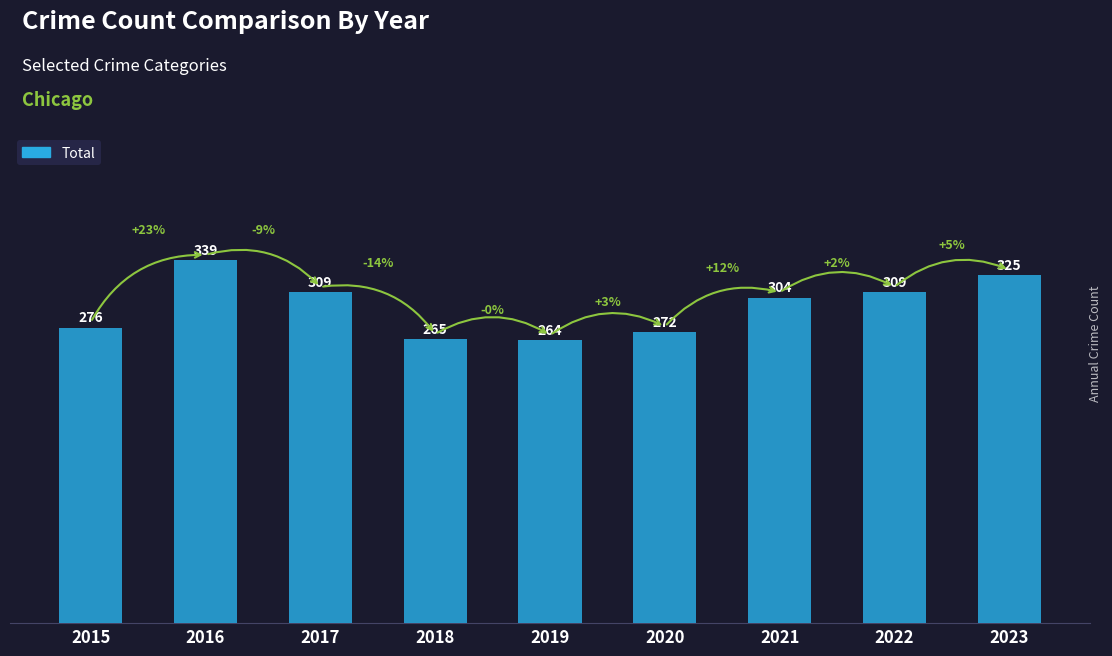

What is the value of the 3rd bar from the left?

309